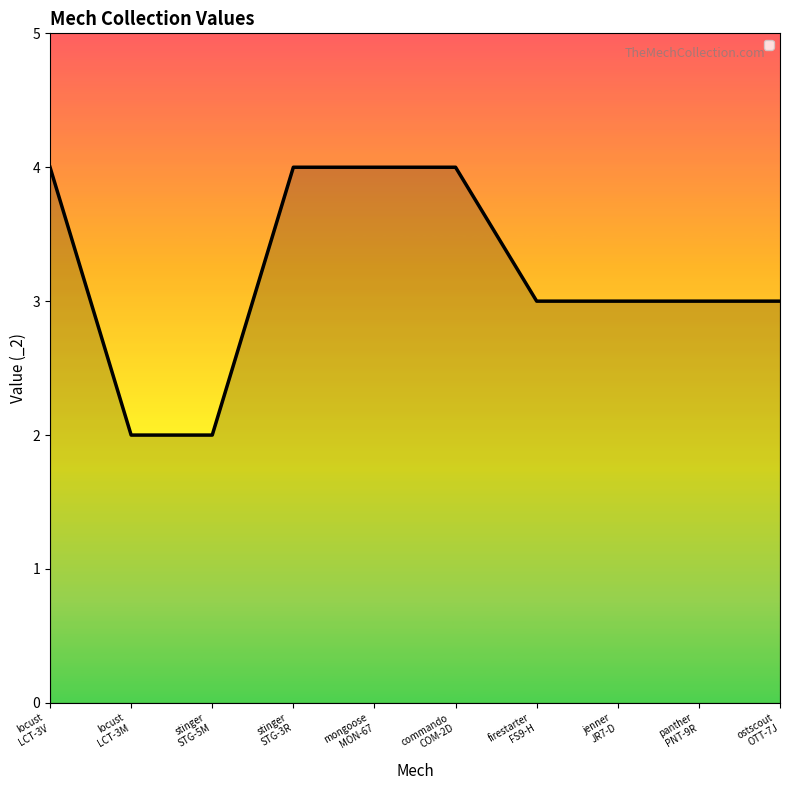

What is the maximum value shown in the chart?

4